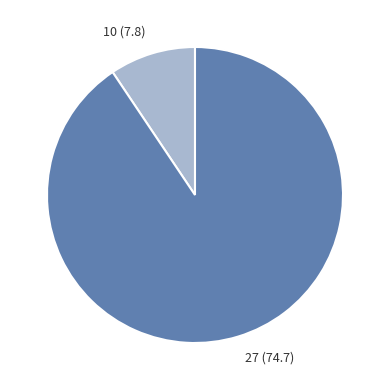

Rank the categories by value from highest to lowest.

27, 10